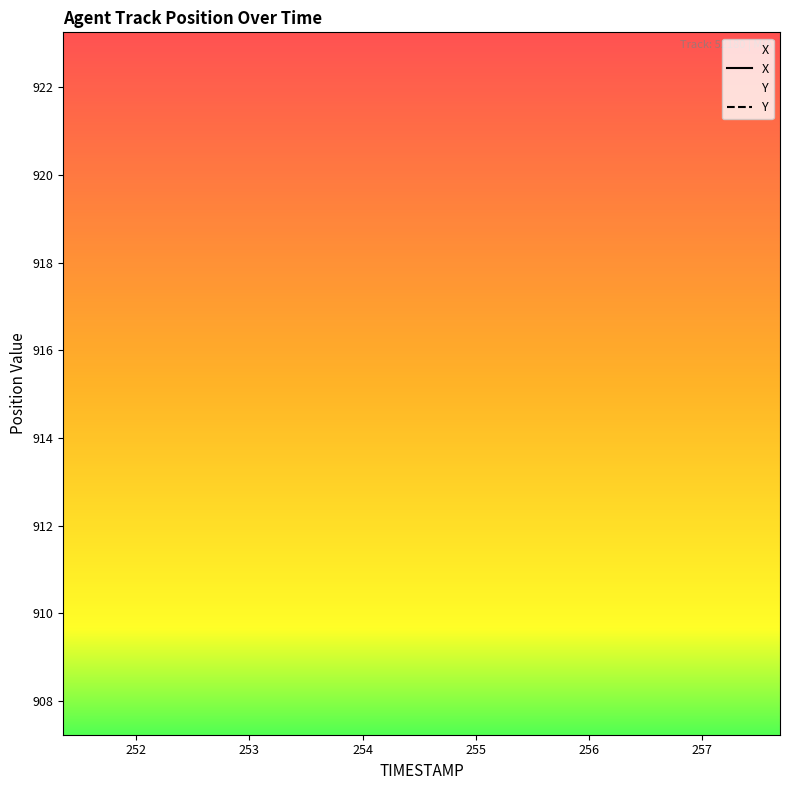

True or false: Y and X intersect in this chart.

False